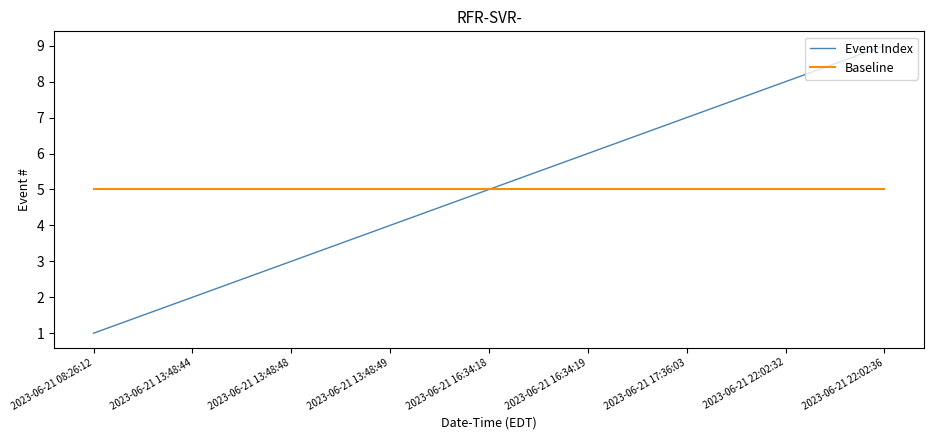

Reading left to right, list all the values displayed in this chart.

Event Index: 2023-06-21 08:26:12=1	2023-06-21 13:48:44=2	2023-06-21 13:48:48=3	2023-06-21 13:48:49=4	2023-06-21 16:34:18=5	2023-06-21 16:34:19=6	2023-06-21 17:36:03=7	2023-06-21 22:02:32=8	2023-06-21 22:02:36=9
Baseline: 2023-06-21 08:26:12=5	2023-06-21 13:48:44=5	2023-06-21 13:48:48=5	2023-06-21 13:48:49=5	2023-06-21 16:34:18=5	2023-06-21 16:34:19=5	2023-06-21 17:36:03=5	2023-06-21 22:02:32=5	2023-06-21 22:02:36=5